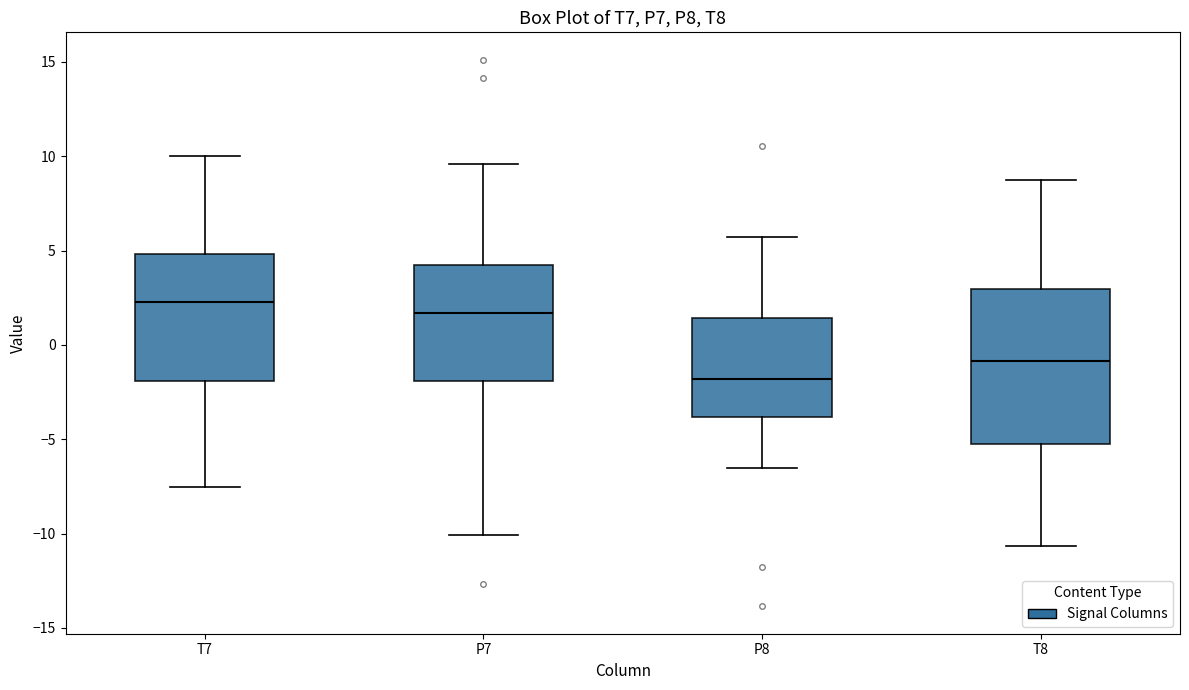

Which box's median line is the highest?

T7